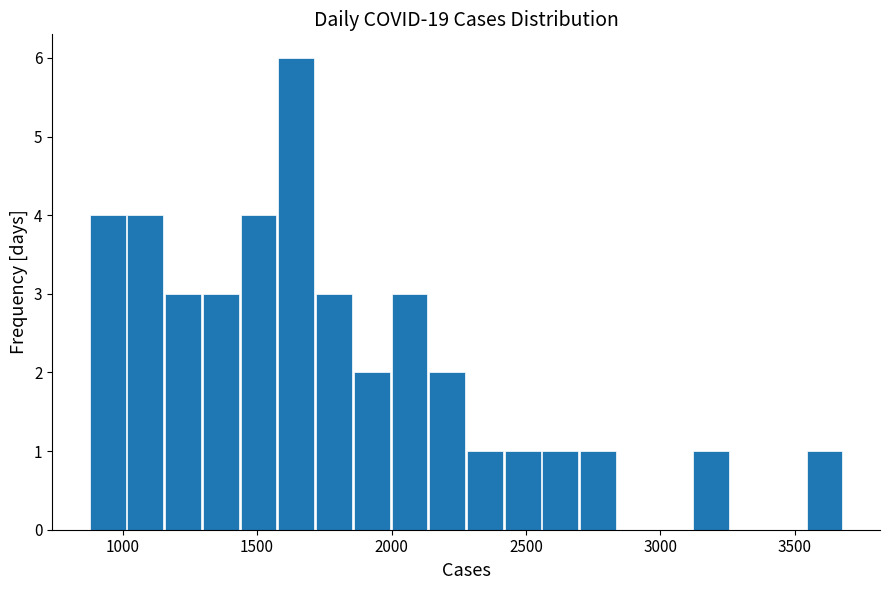

Around what value on the x-axis is the tallest bar? Give the approximate position of its centre, as read against the axis.

1650